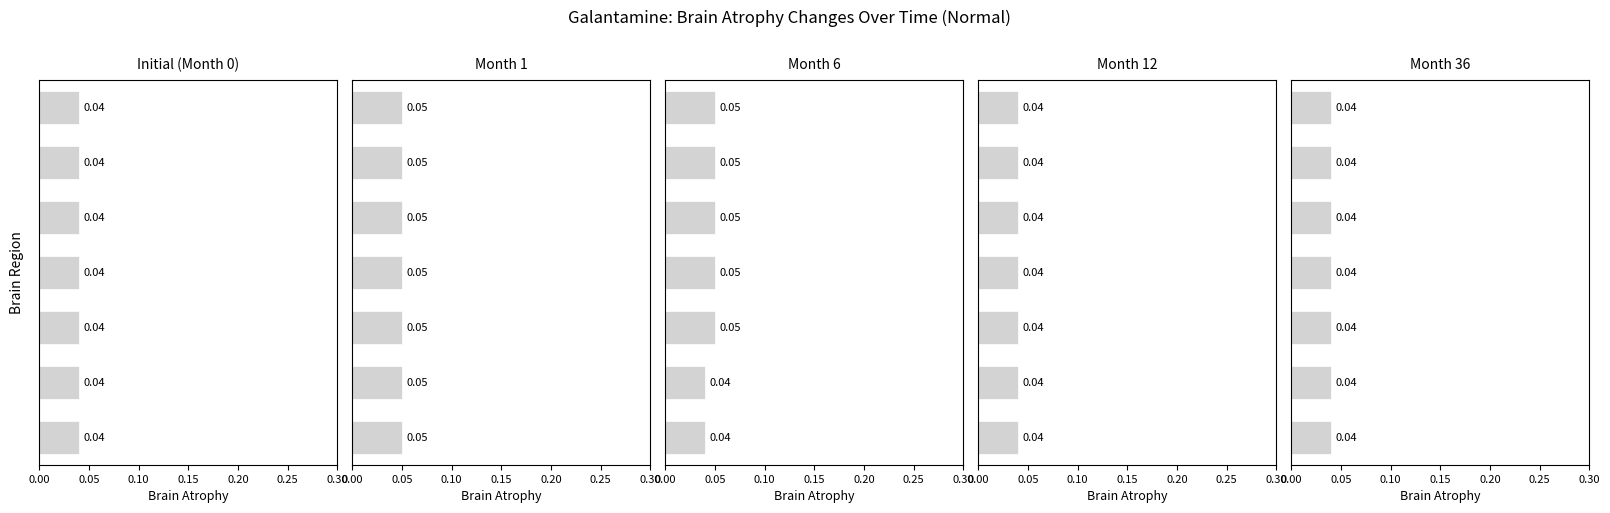

What are all the series names shown in the legend?

Initial (Month 0), Month 1, Month 6, Month 12, Month 36